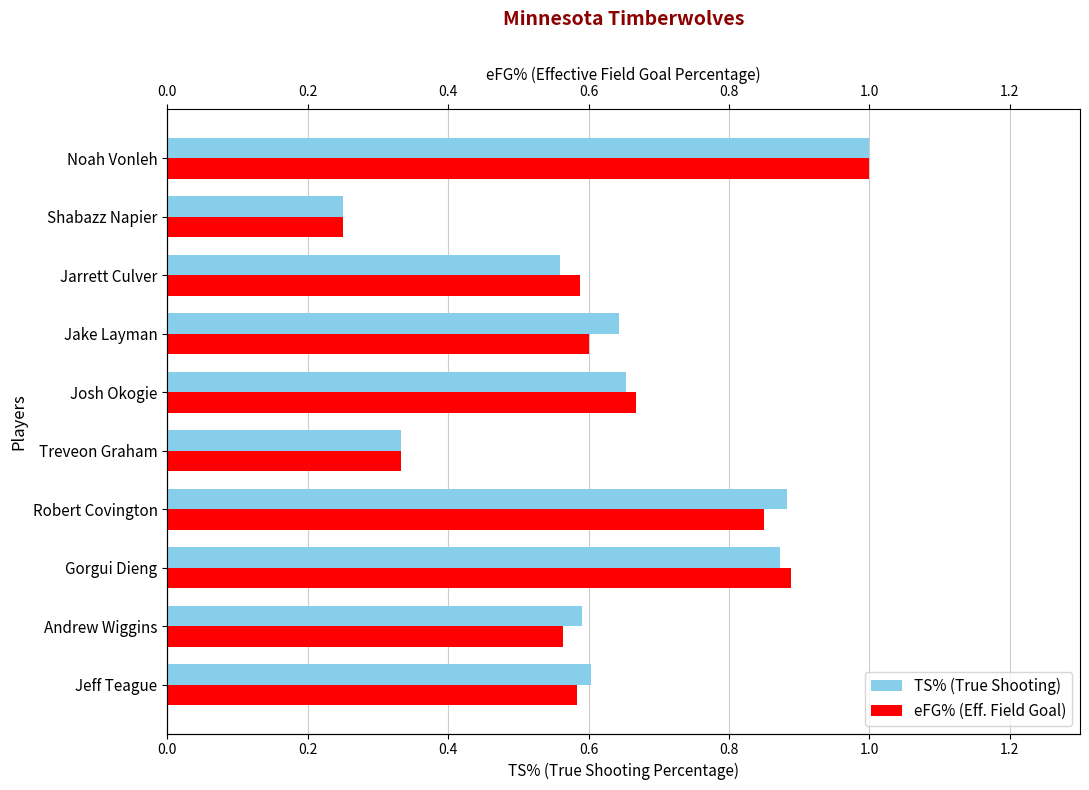

How many distinct data groups are displayed?

2